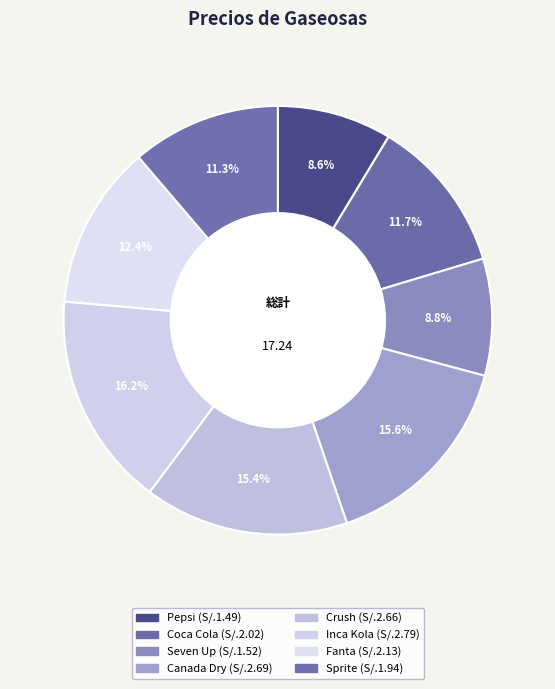

Approximately how many times larger is the value at Crush compared to Seven Up?

1.8